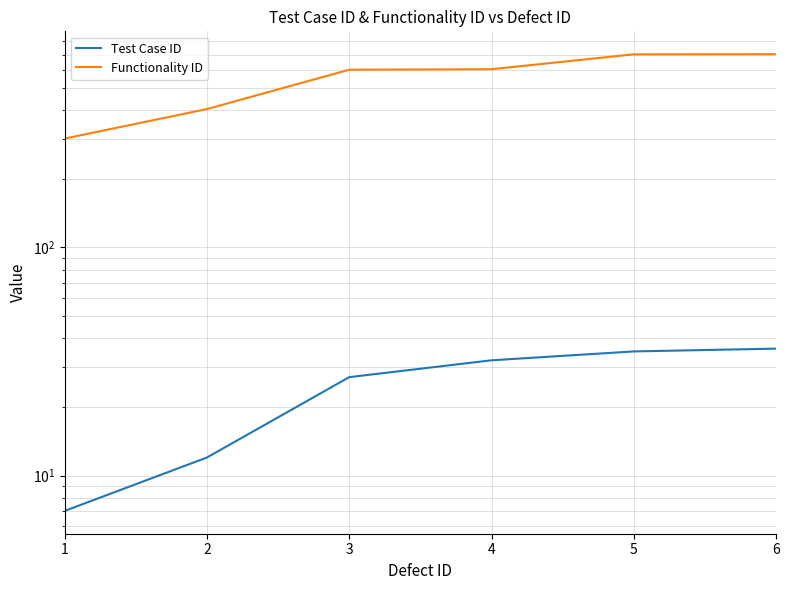

True or false: Test Case ID and Functionality ID cross at least once.

False